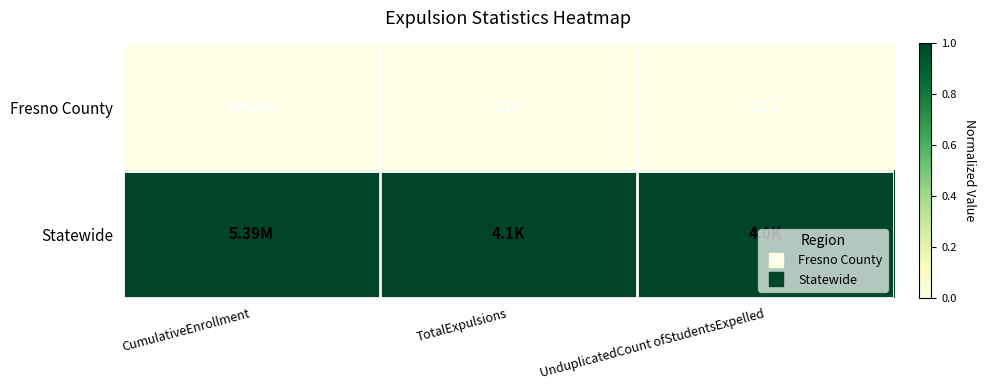

Which series has the largest total across all categories?

Statewide